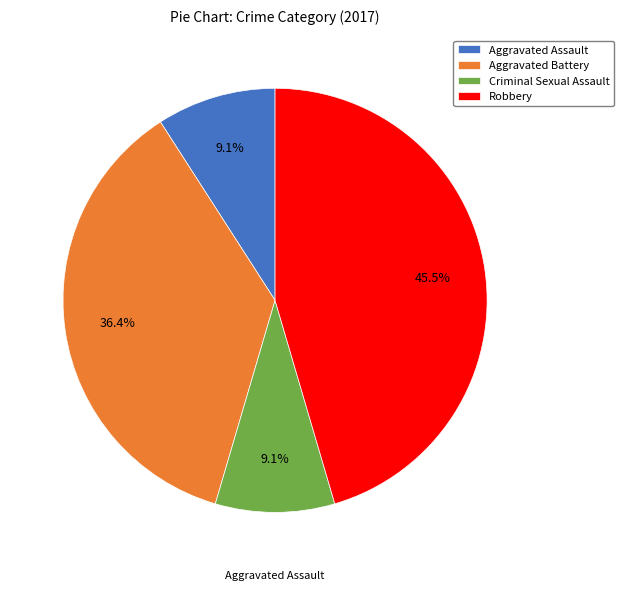

Which has a higher value, Aggravated Assault or Robbery?

Robbery